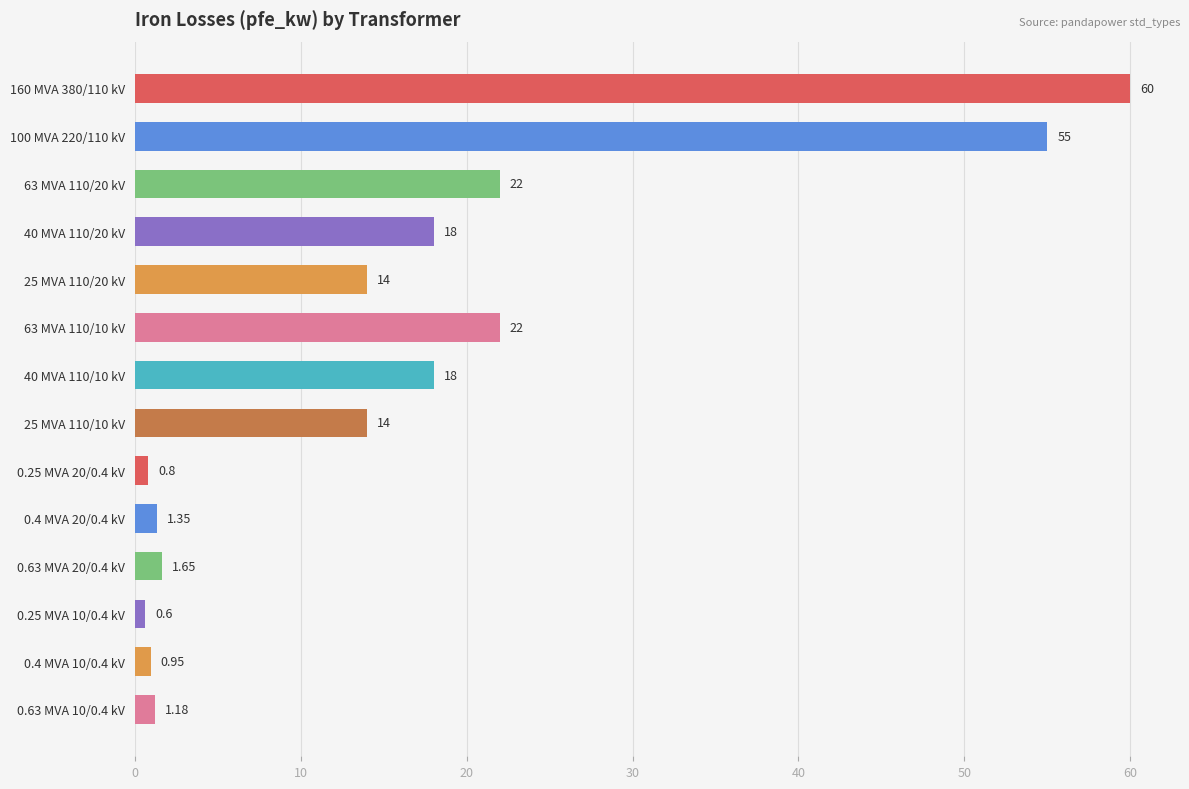

What is the sum of the values at 40 MVA 110/20 kV and 160 MVA 380/110 kV?

78.0